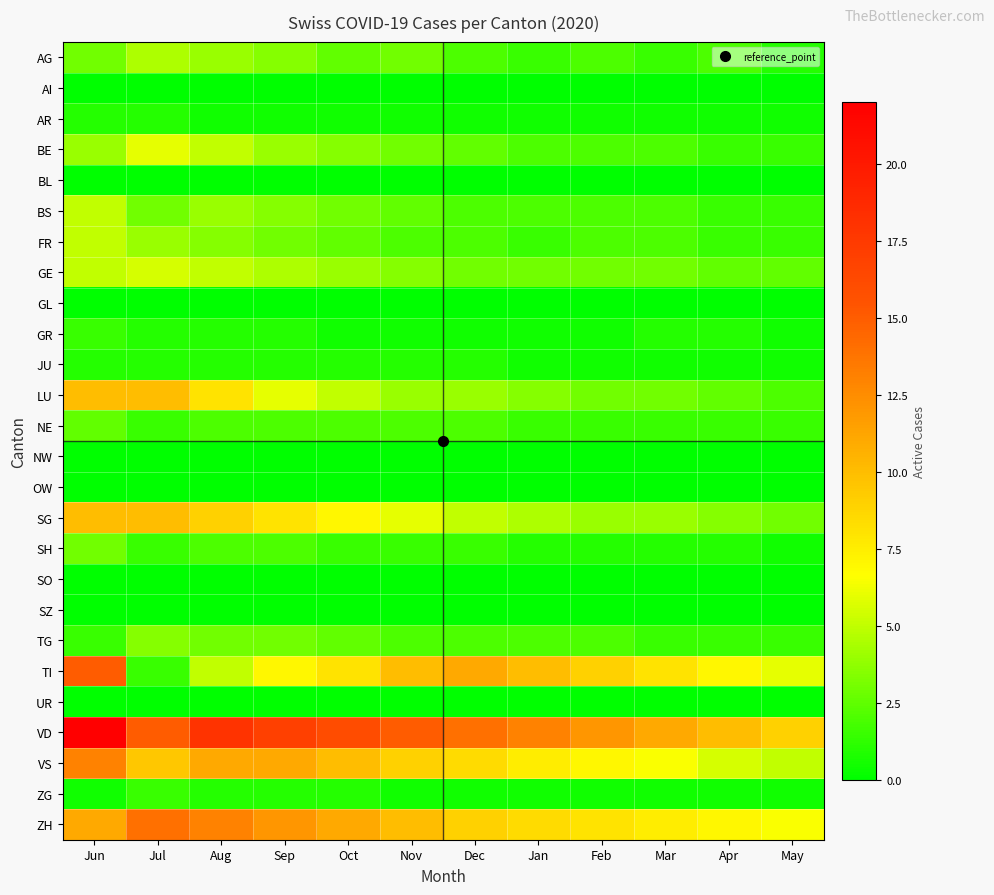

What is the spread (max minus min) of values at Mar?

11.0